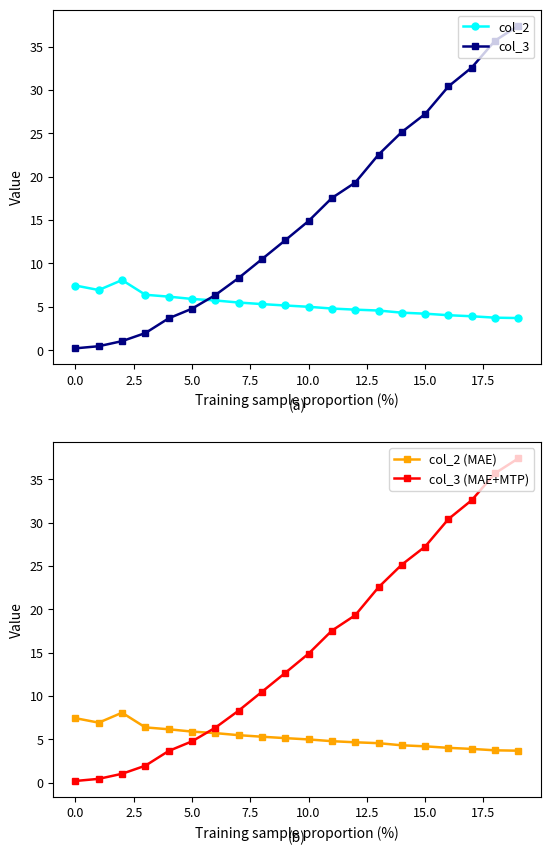

What is the total value across all series at 17?

73.0